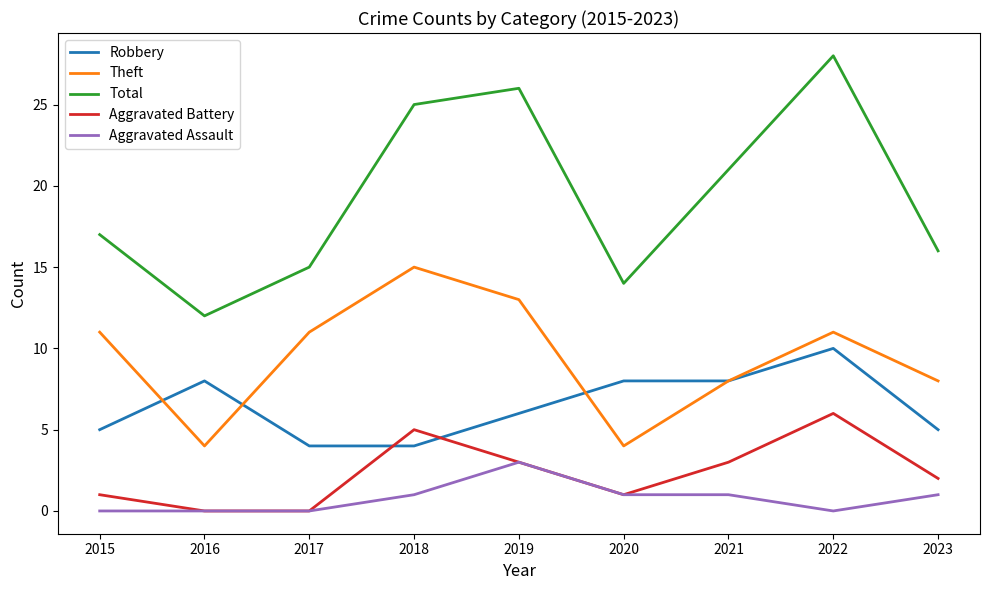

What are all the series names shown in the legend?

Robbery, Theft, Total, Aggravated Battery, Aggravated Assault